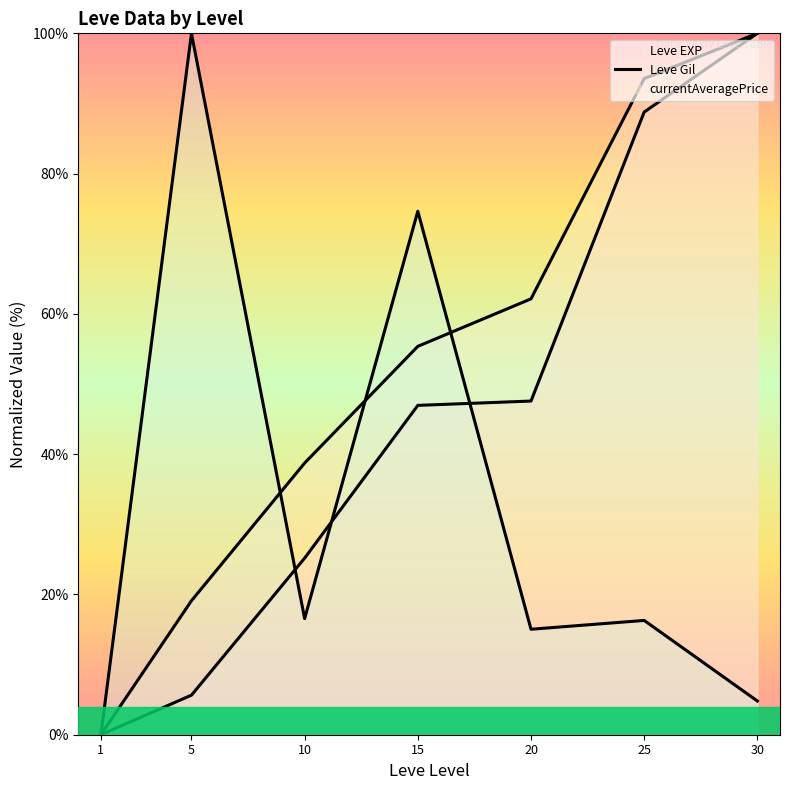

Rank the series by their maximum value, from lowest to highest.

Leve EXP, Leve Gil, currentAveragePrice